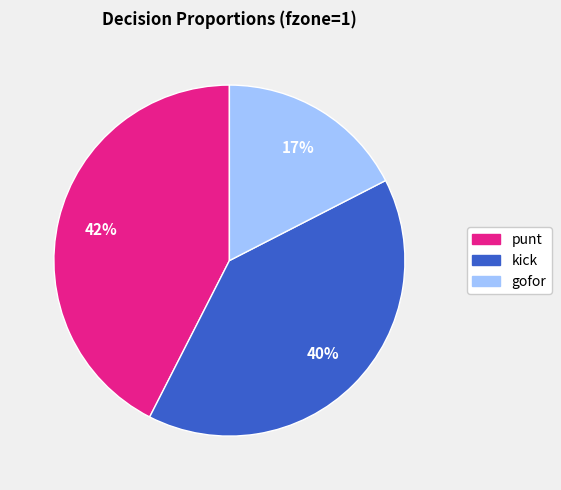

Is there any slice that represents more than half of the pie?

No